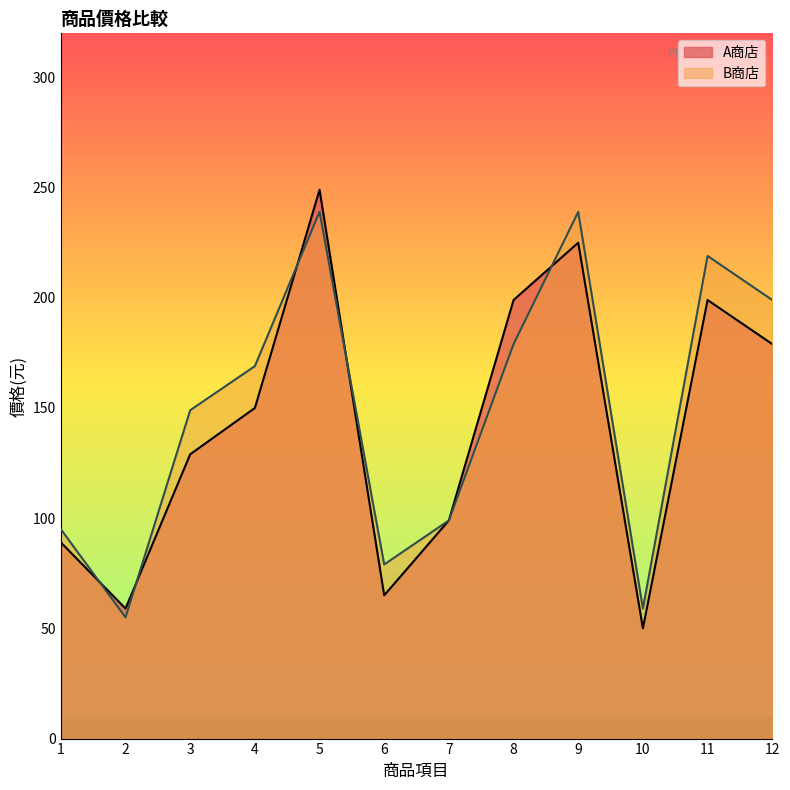

Reading left to right, what are all the values shown in this chart?

A商店: 89	59	129	150	249	65	99	199	225	50	199	179
B商店: 95	55	149	169	239	79	99	179	239	59	219	199